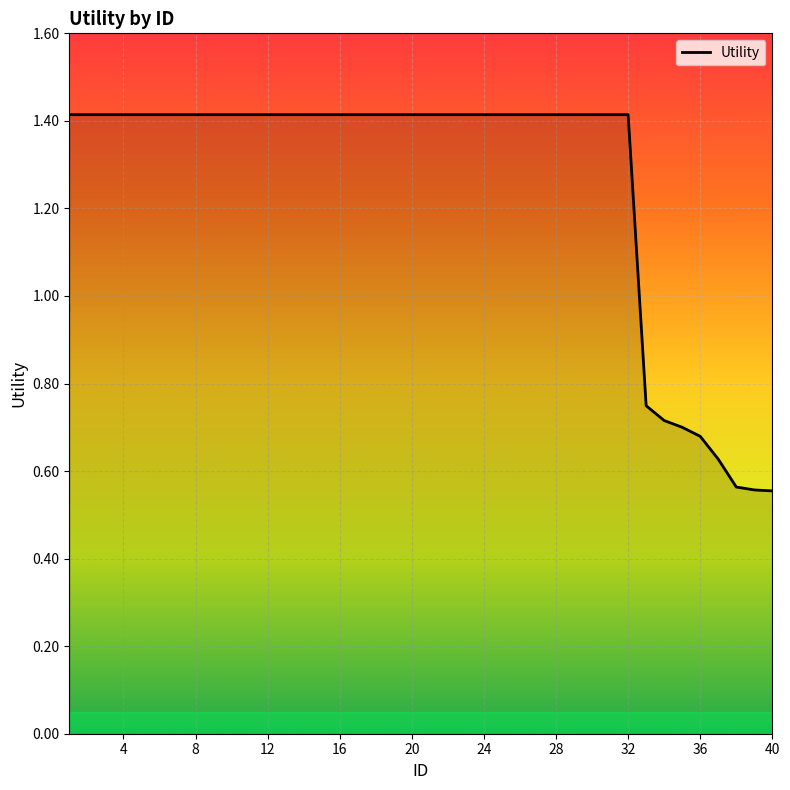

What is the greatest value displayed?

1.4